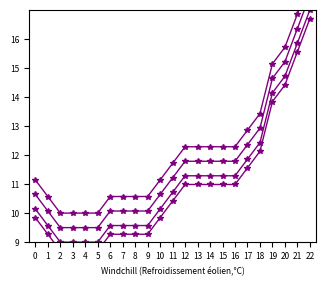

What is the sum of the col_1_s2 values at 13 and 10?

23.4